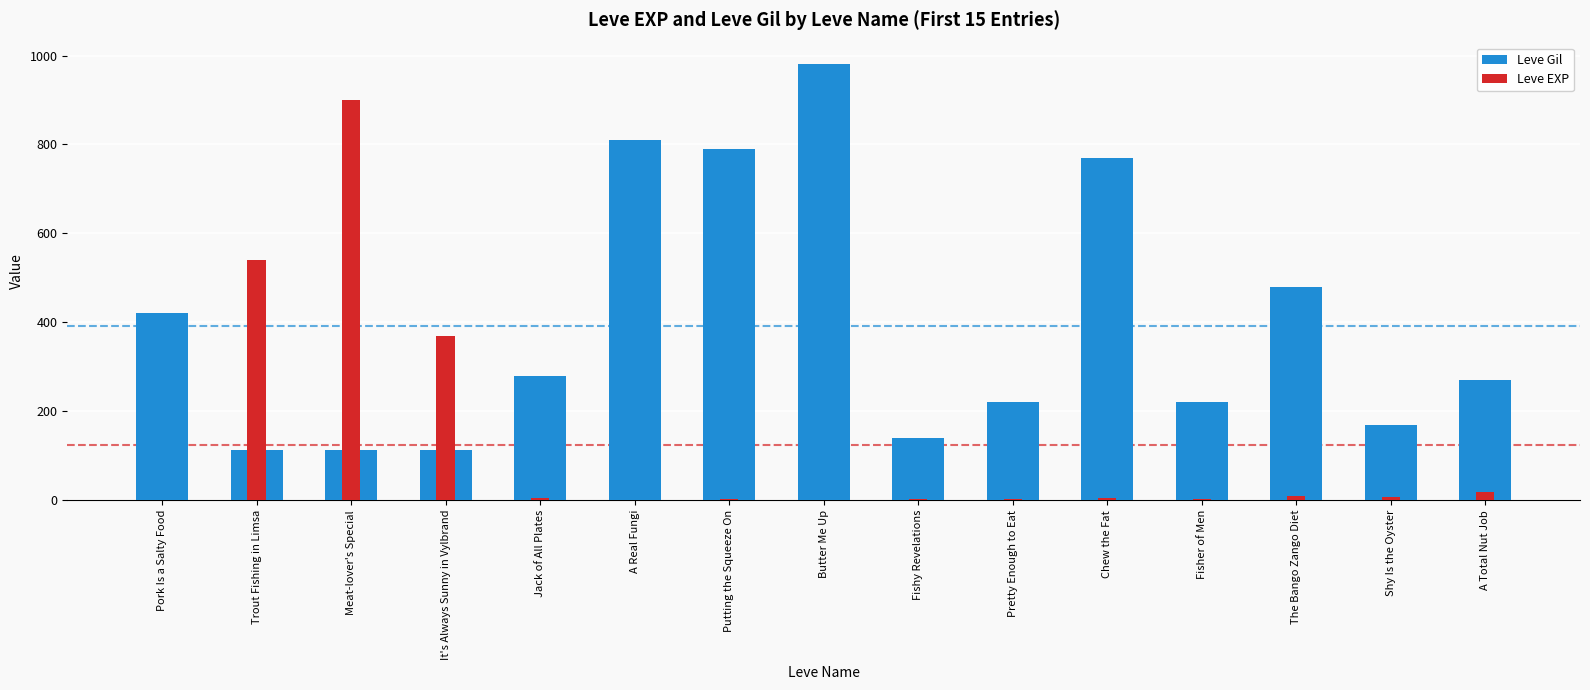

Which series has the largest range (max minus min)?

Leve EXP